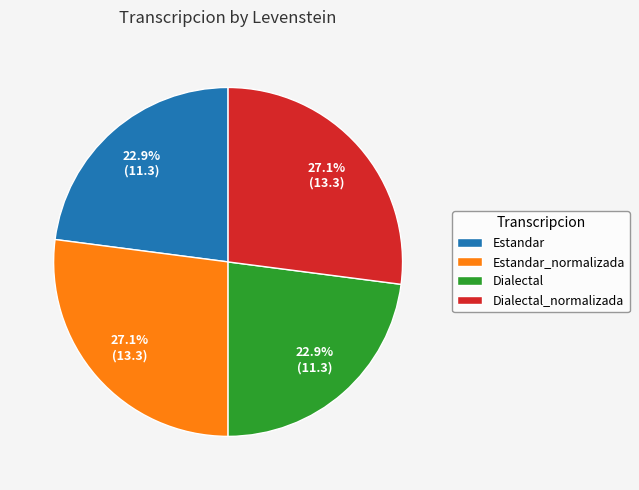

Is Estandar the majority of the pie?

No